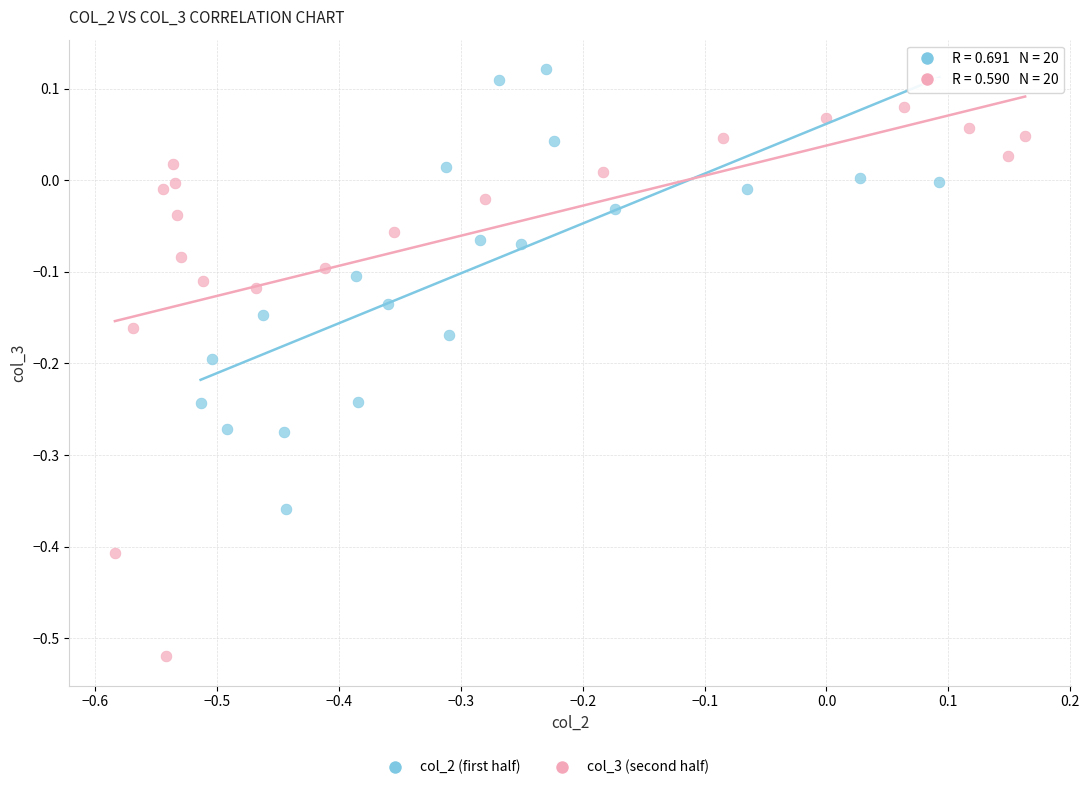

Which series reaches the minimum Y coordinate?

col_3 (second half)